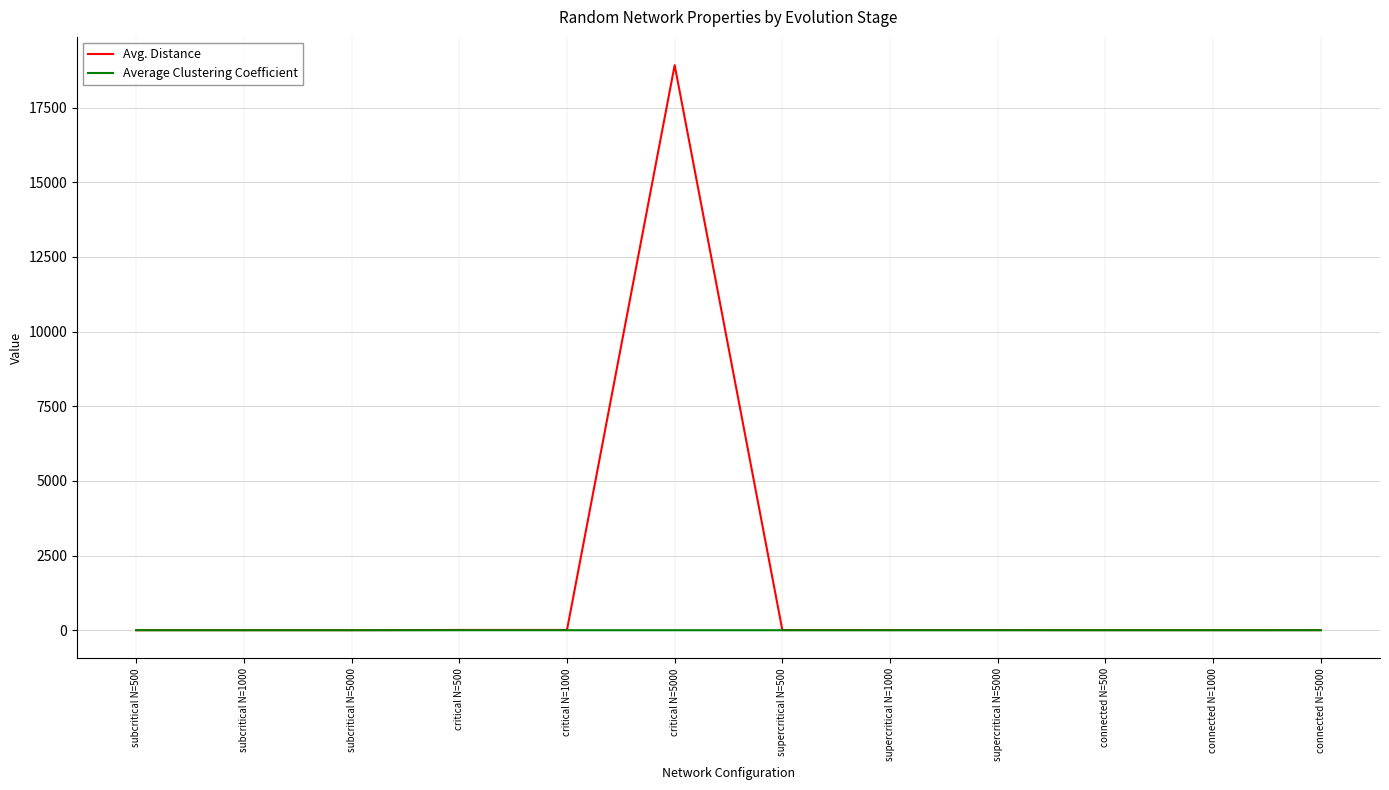

At which category is the sum across all series the highest?

critical N=5000